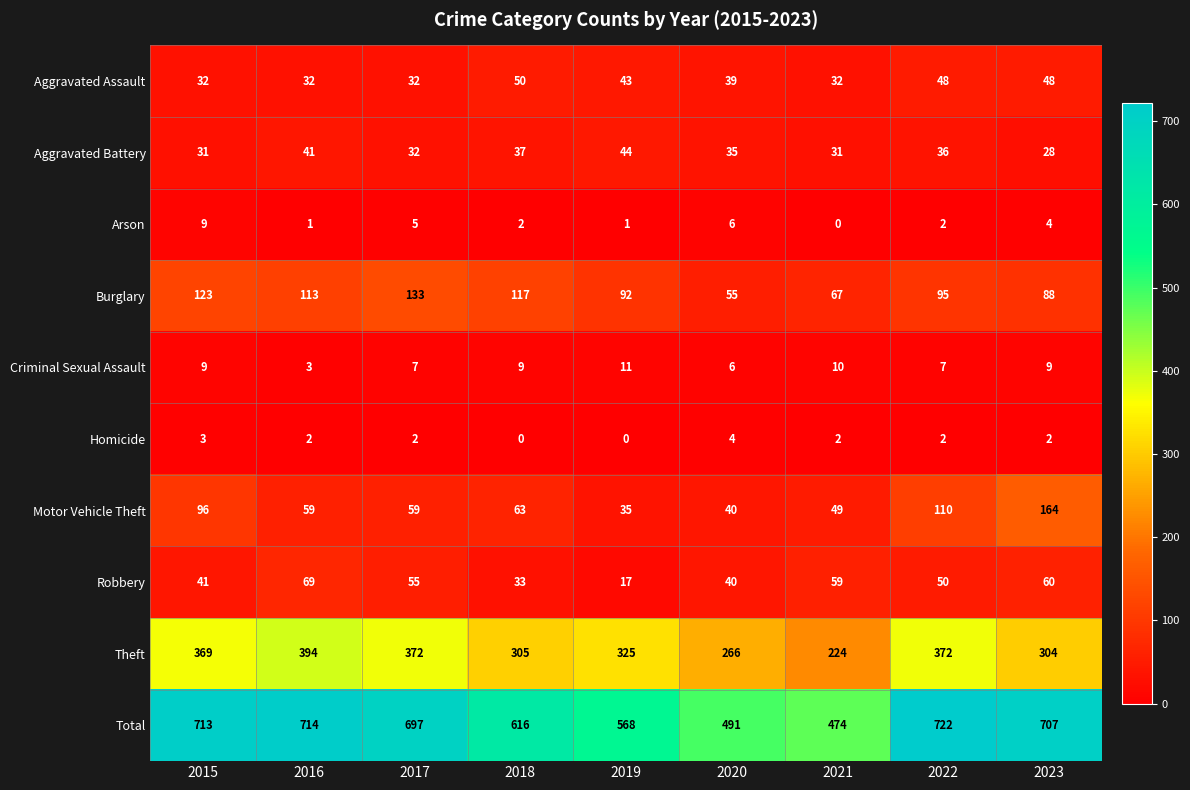

What is the sum of all Theft values?

2931